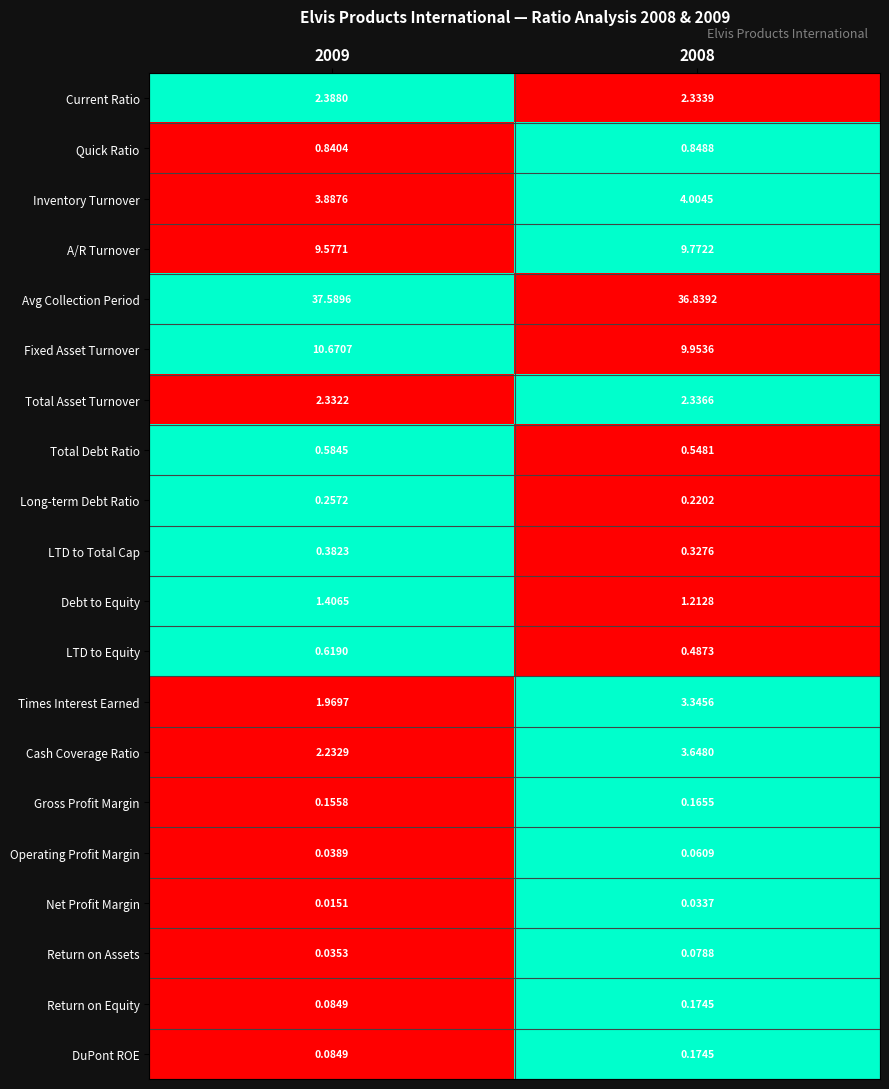

Is the value of Return on Assets at 2008 greater than the value of Fixed Asset Turnover at 2008?

No